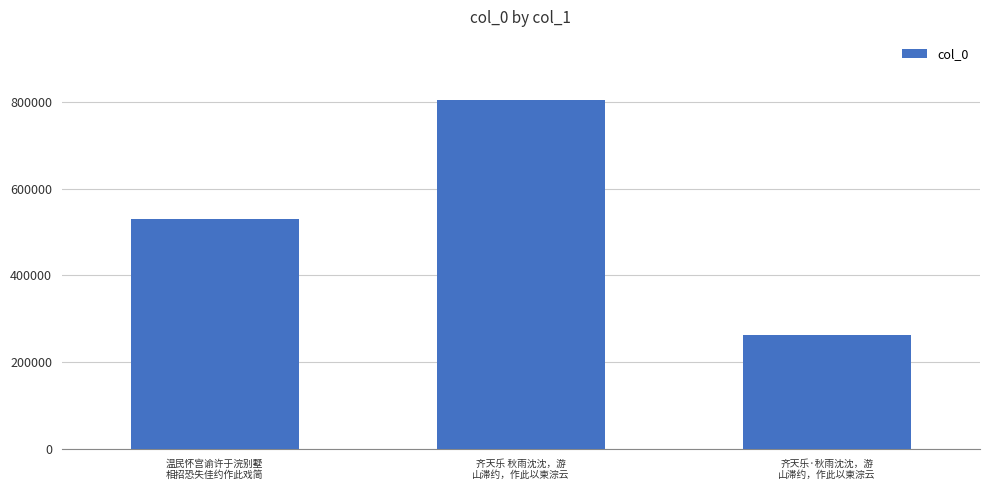

What is the average value?

533072